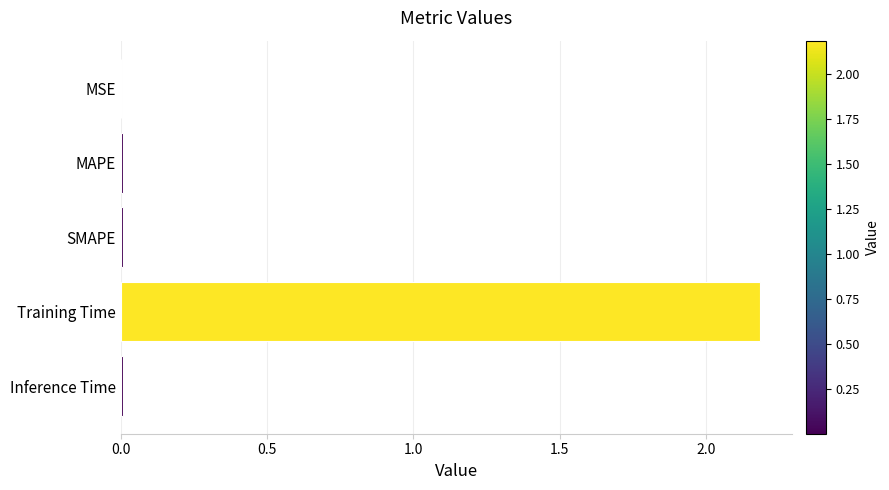

The chart shows a value of 2.2 at Training Time. True or false?

True